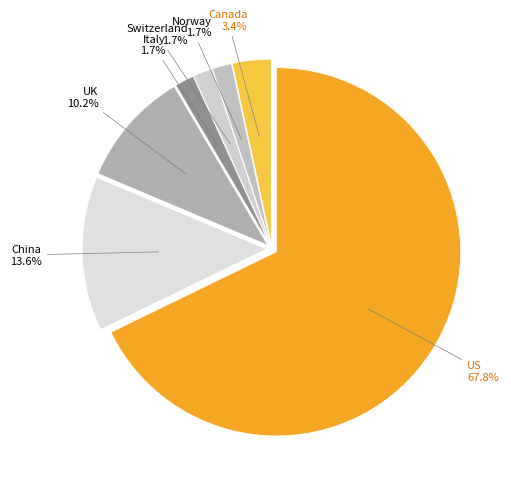

To the nearest percent, what portion does China represent?

14%